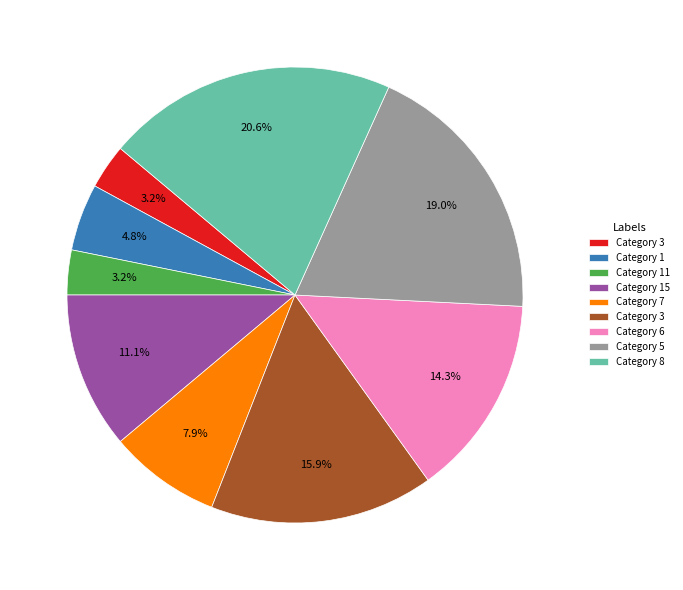

Does any single category account for the majority?

No